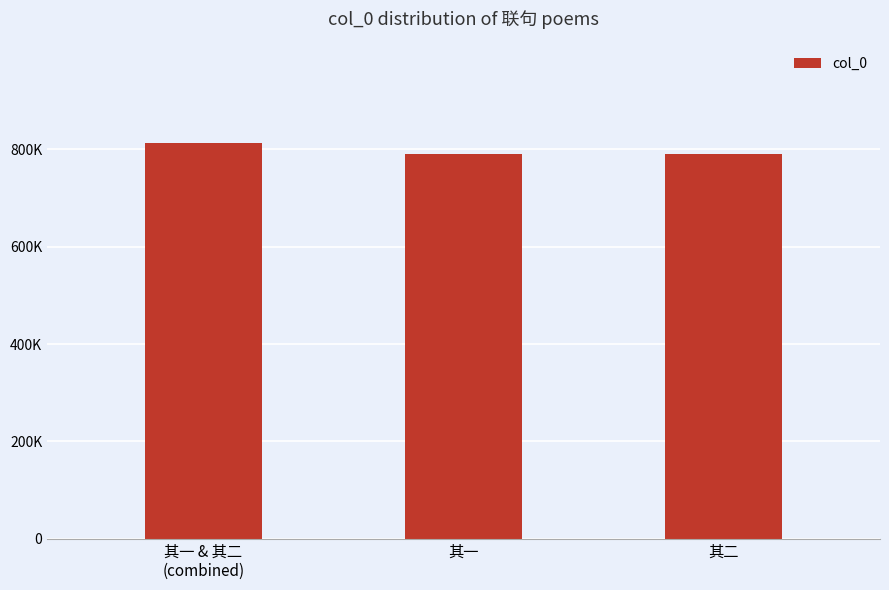

Are the bars horizontal?

No